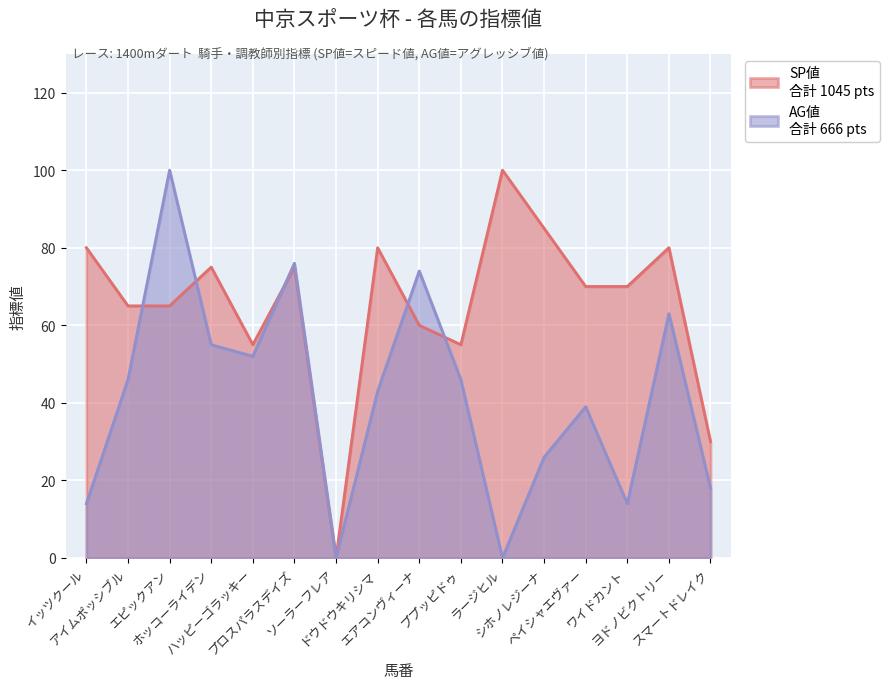

How many positive values does the SP値 series have?

15